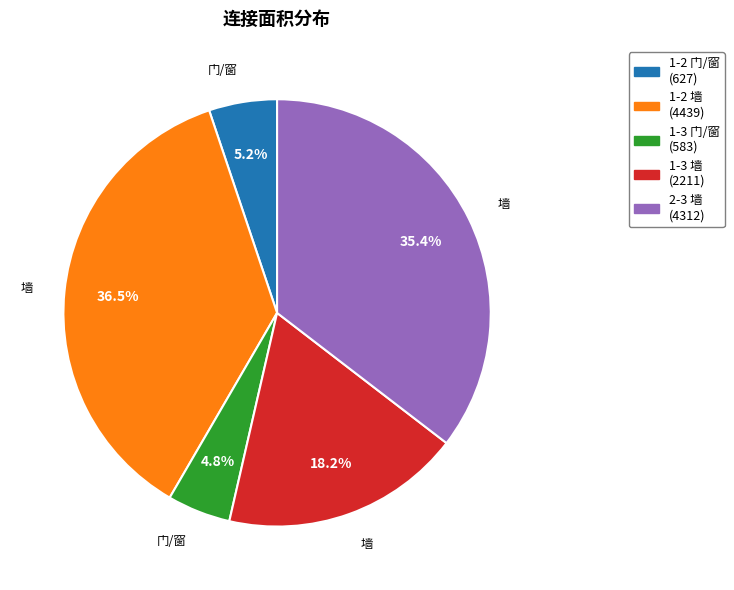

Does 1-3 门/窗 represent more than half of the total?

No